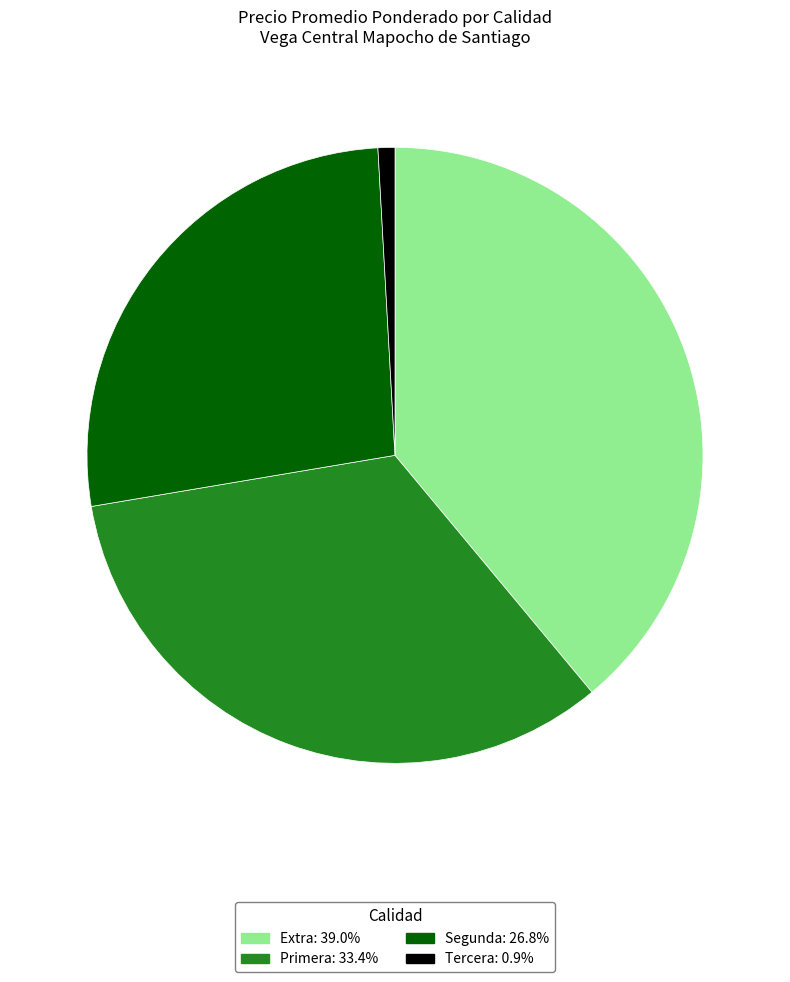

How many segments does this pie chart have?

4